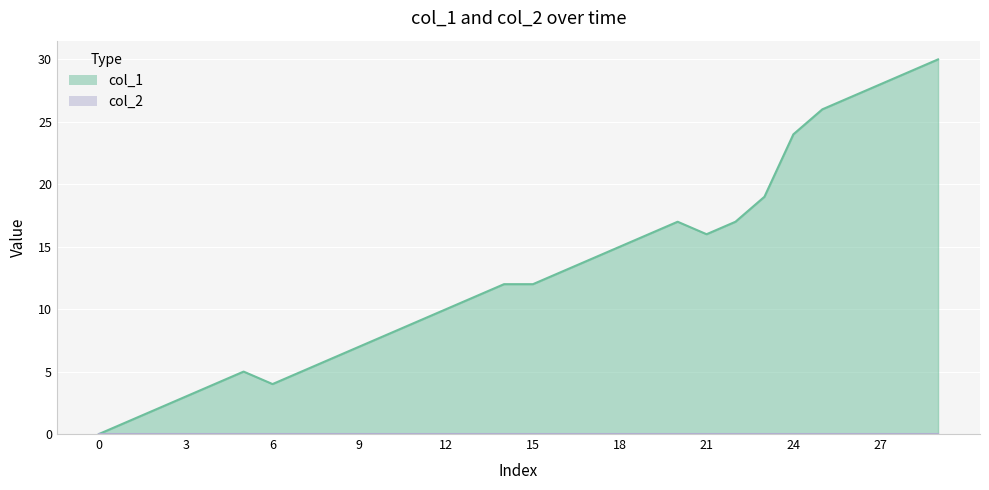

How many categories are shown in the chart?

30